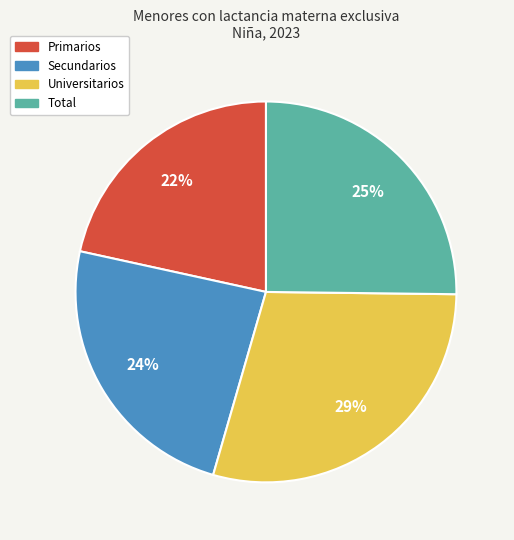

To the nearest percent, what percentage of the pie is Primarios?

22%